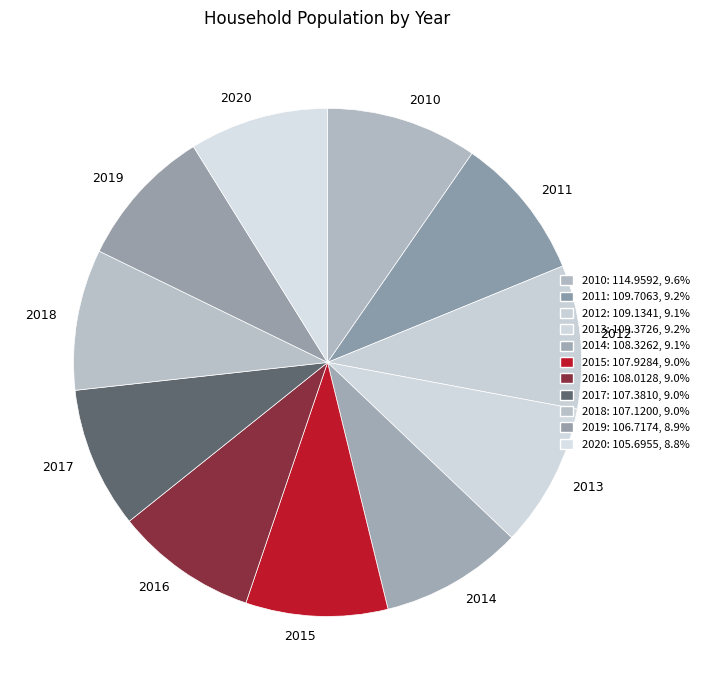

Between 2019 and 2010, which is larger?

2010